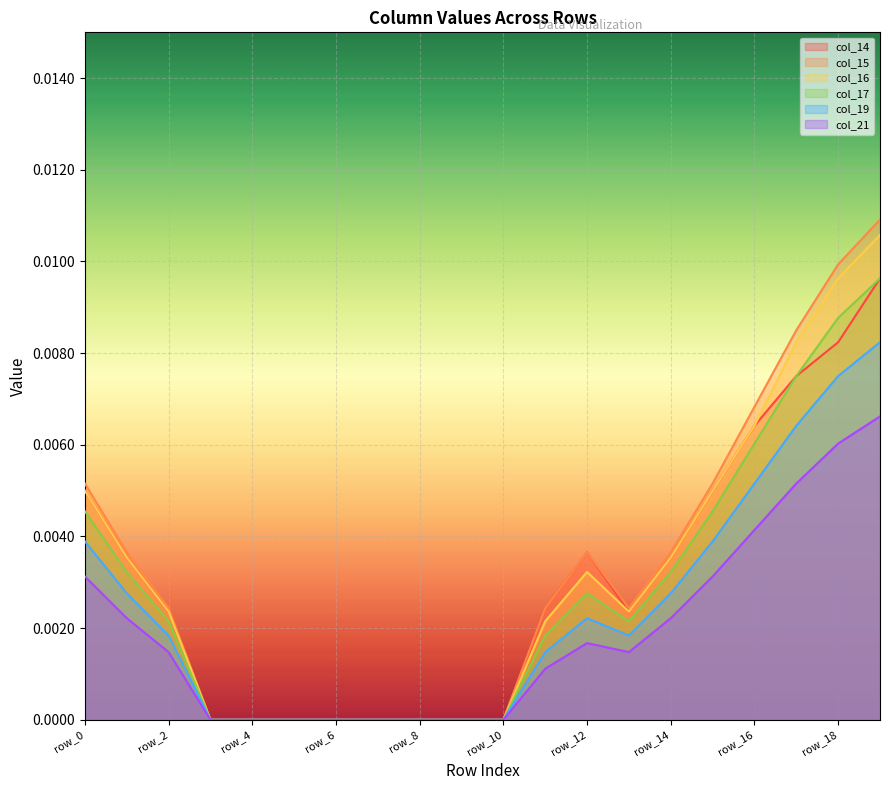

How many lines are shown in the chart?

6